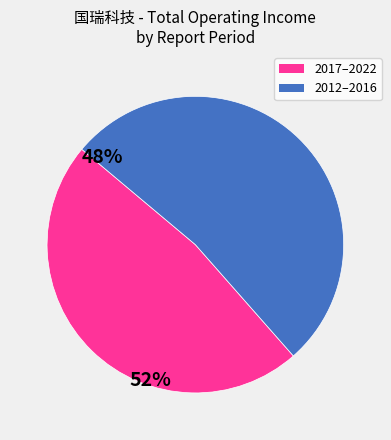

Does any single category account for the majority?

Yes